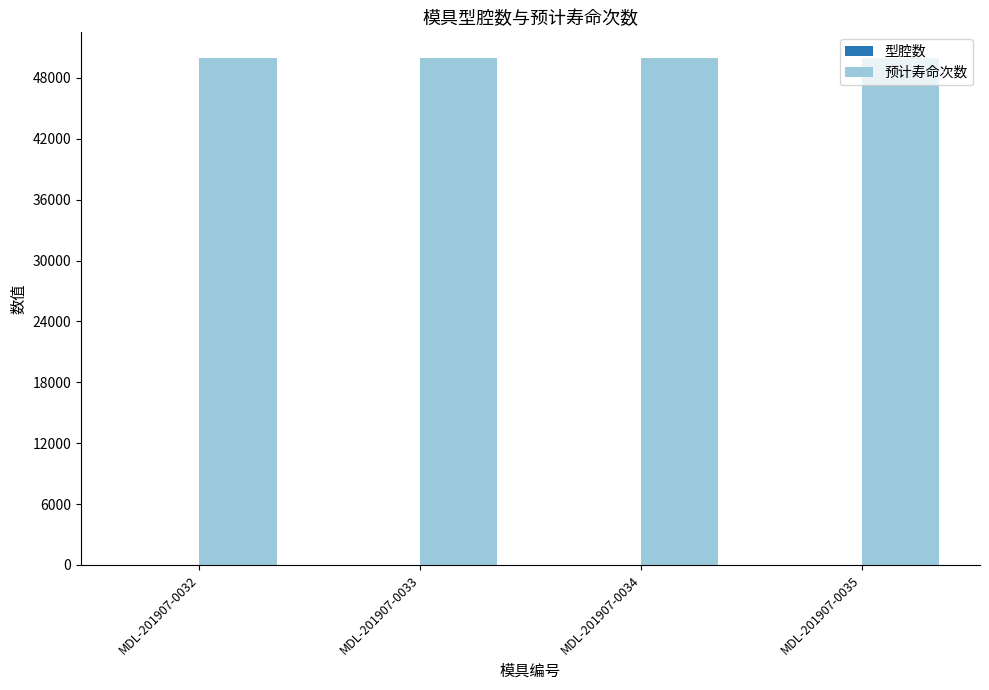

Which series has the largest total across all categories?

预计寿命次数